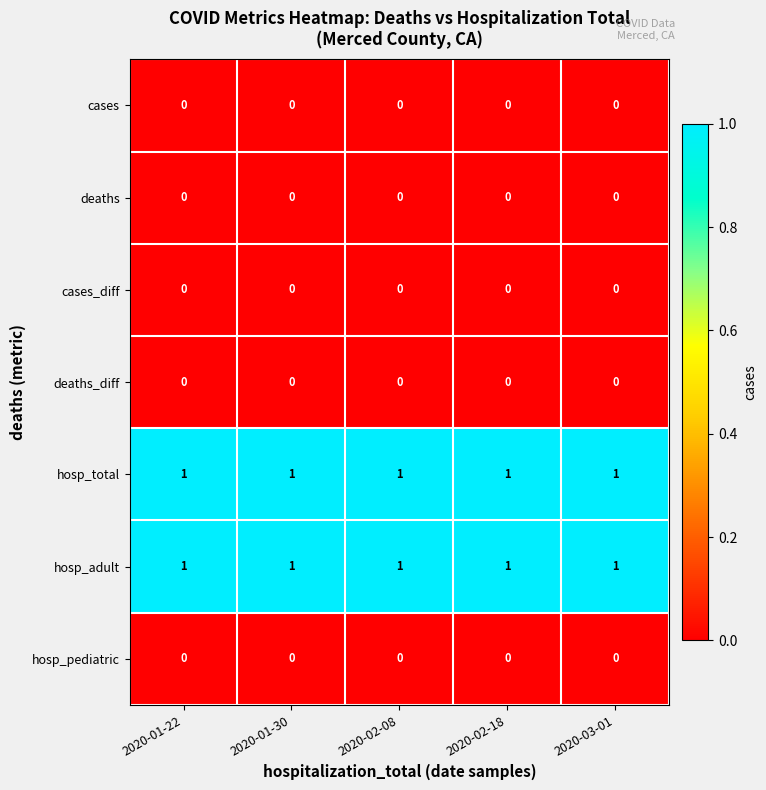

The cases series shows 0 at 2020-01-30. True or false?

True